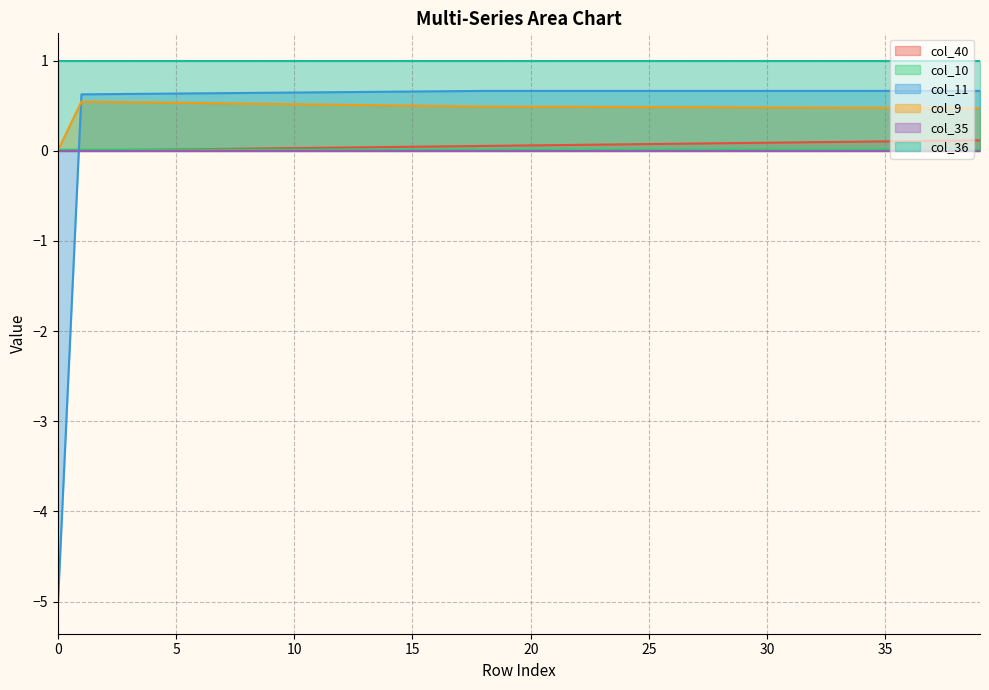

What is the maximum value shown in the chart?

1.0